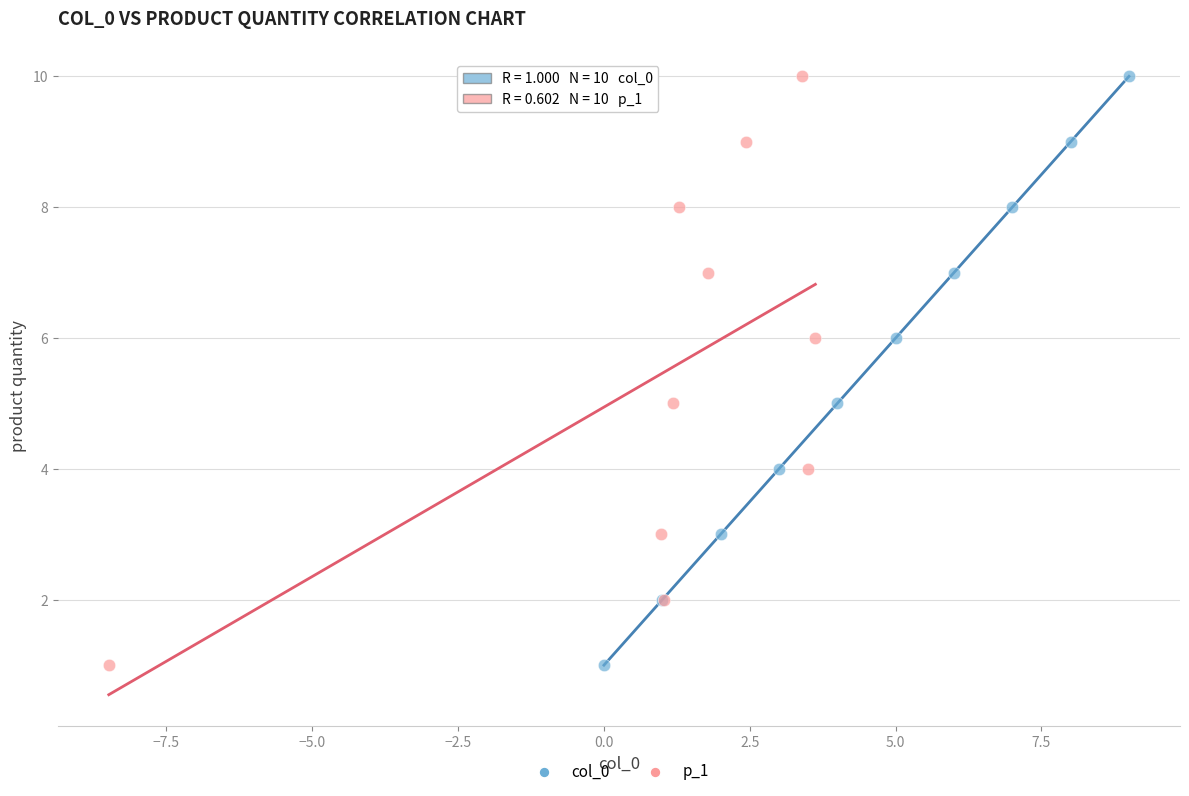

What are all the series names shown in the legend?

col_0, p_1